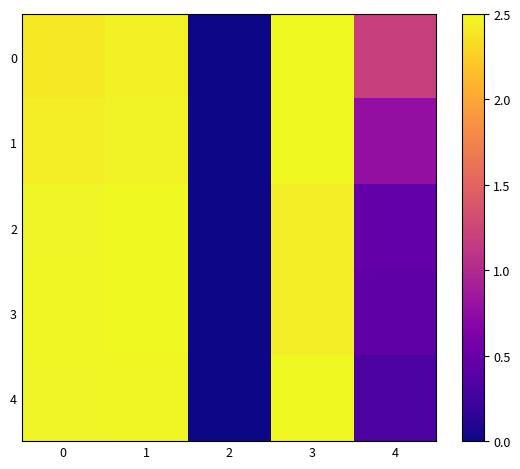

Reading right to left, extract all data points from this chart.

0: 4=1.2	3=2.5	2=0.0	1=2.5	0=2.4
1: 4=0.8	3=2.5	2=0.0	1=2.5	0=2.4
2: 4=0.5	3=2.4	2=0.0	1=2.5	0=2.5
3: 4=0.4	3=2.4	2=0.0	1=2.5	0=2.5
4: 4=0.3	3=2.5	2=0.0	1=2.5	0=2.5